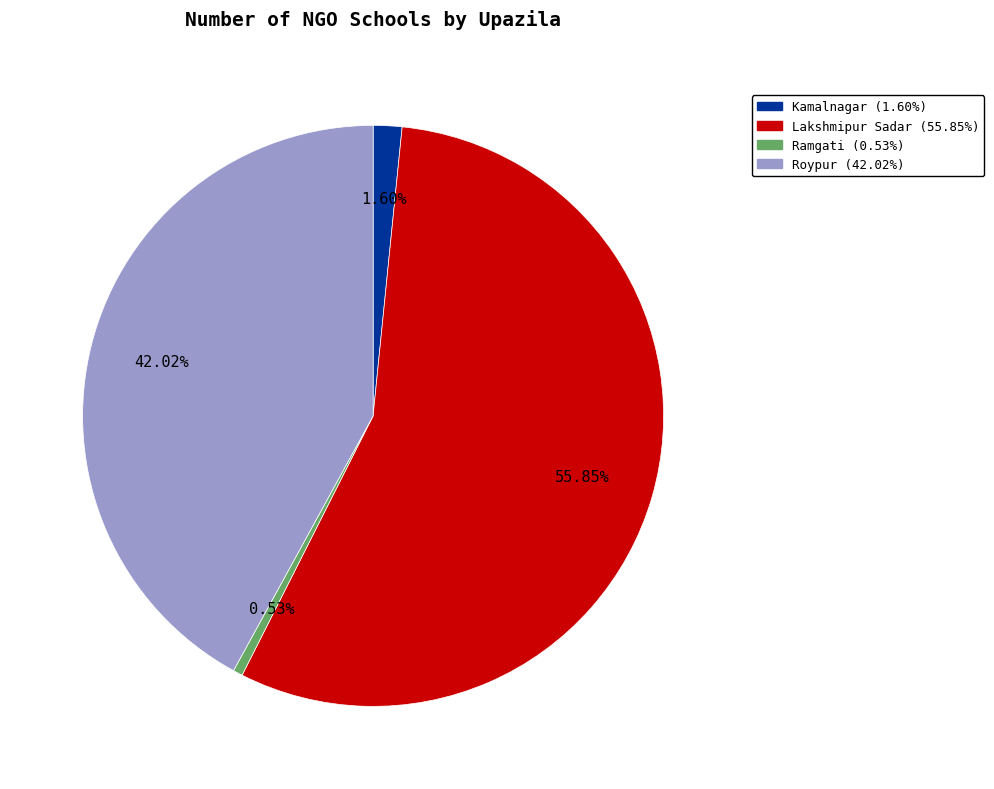

Do Roypur and Lakshmipur Sadar together represent more than half of the pie?

Yes